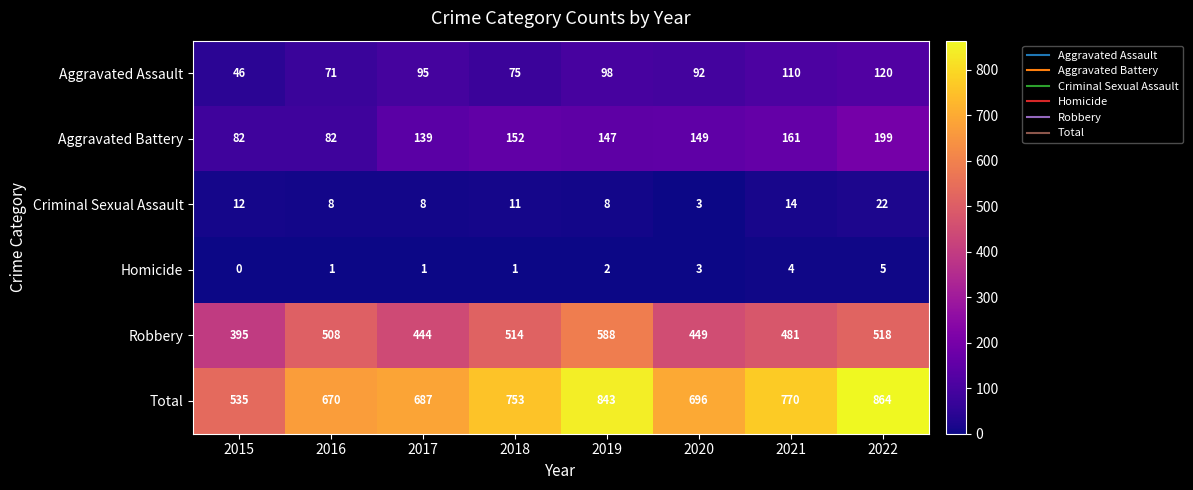

Count the number of categories in the chart.

8